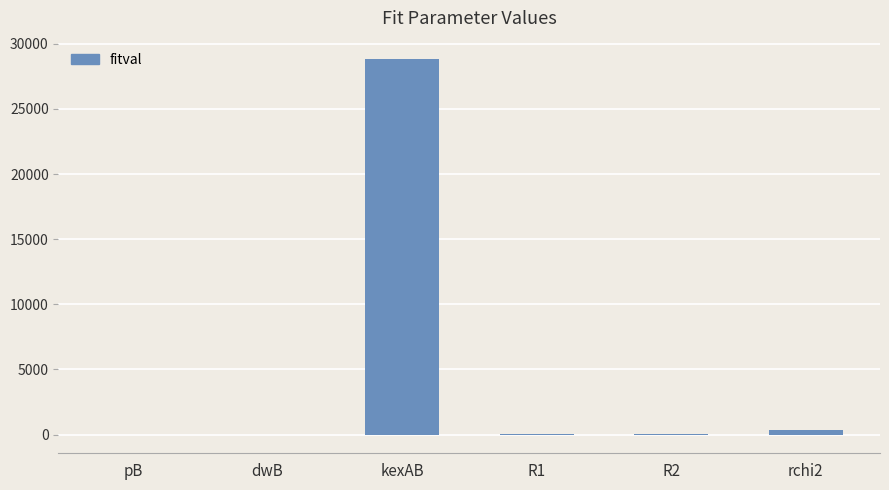

Where does the data first go above 16?

kexAB